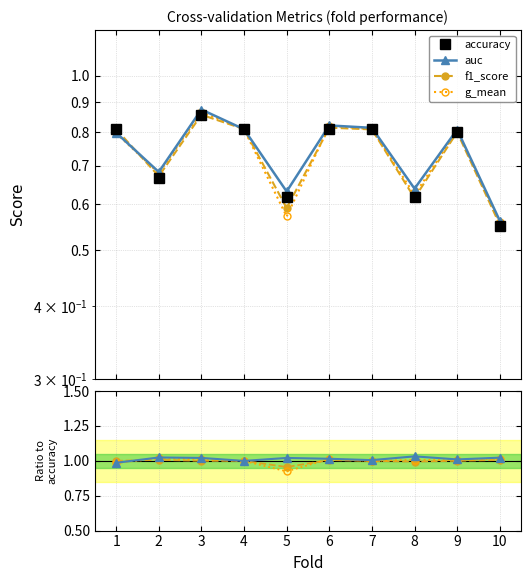

Where is the first local maximum for accuracy?

3